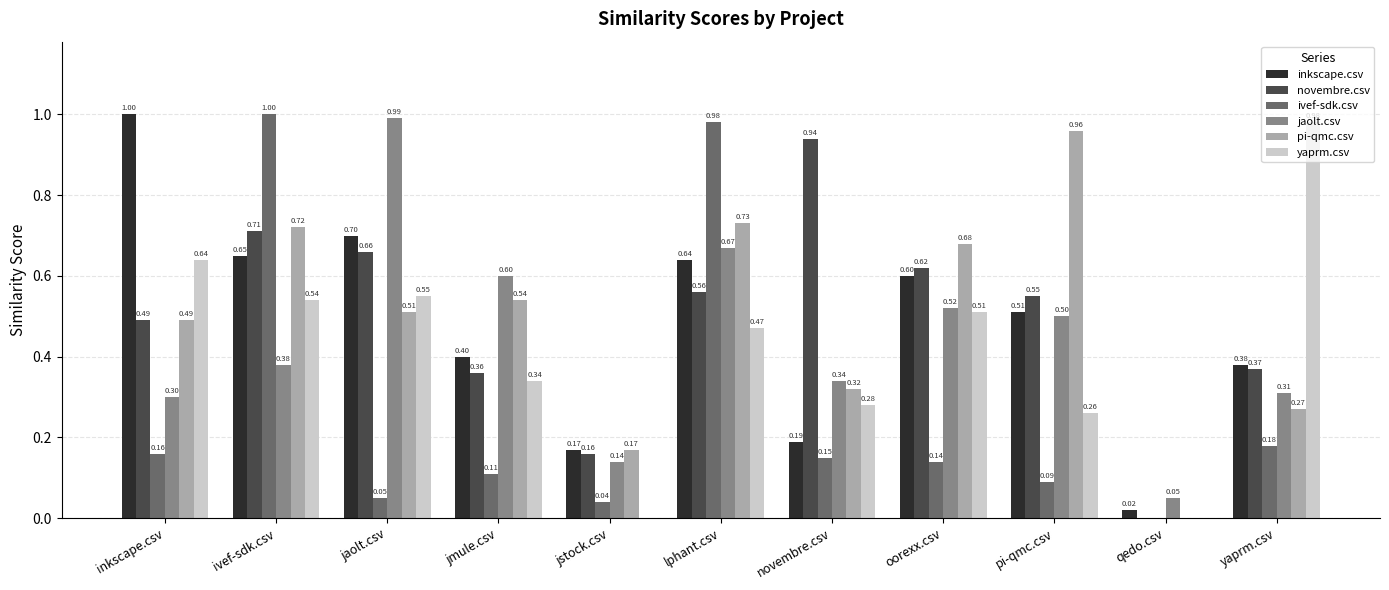

What are all the series names shown in the legend?

inkscape.csv, novembre.csv, ivef-sdk.csv, jaolt.csv, pi-qmc.csv, yaprm.csv